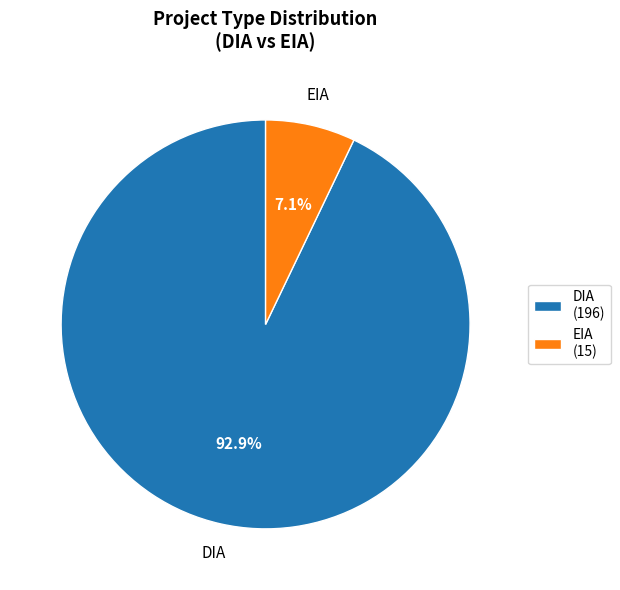

How many segments does this pie chart have?

2